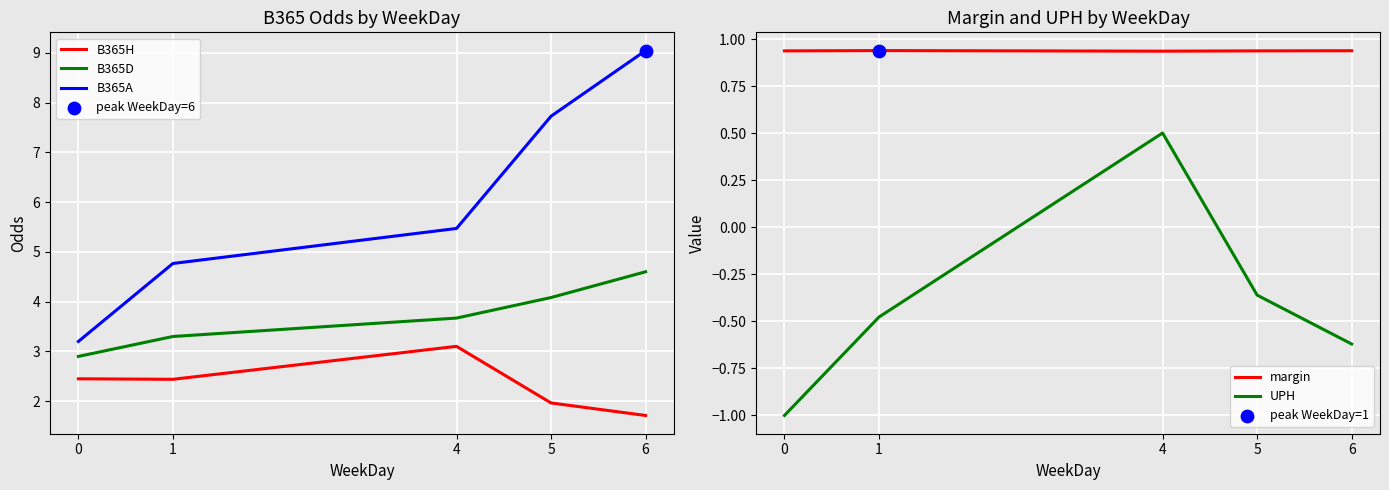

At which category is the sum across all series the highest?

6